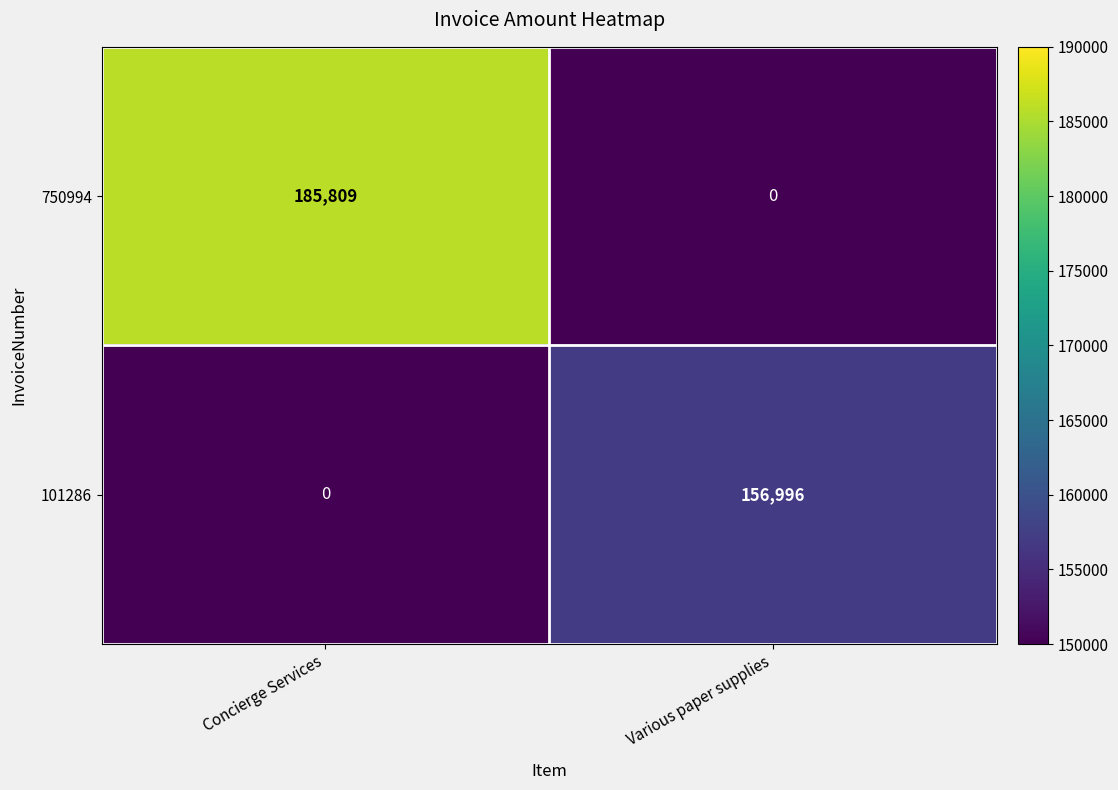

How many distinct data groups are displayed?

2